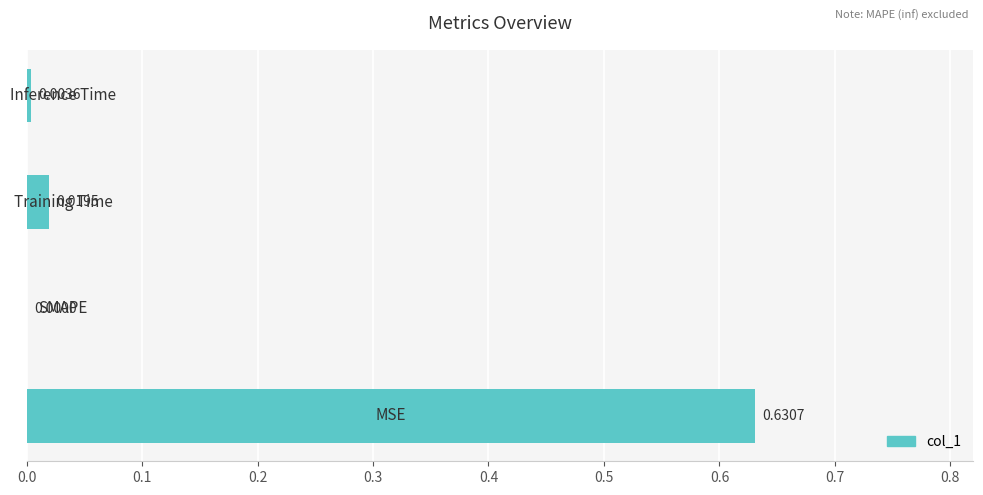

What is the sum of all values?

0.7